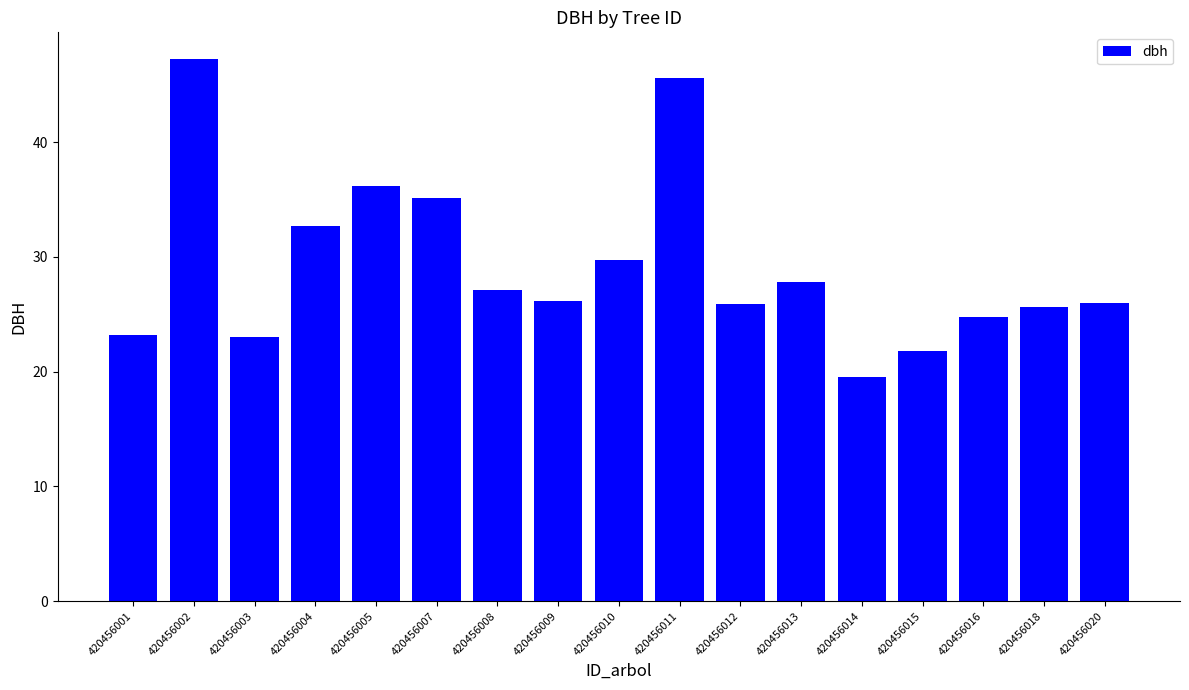

How many categories are shown in the chart?

17